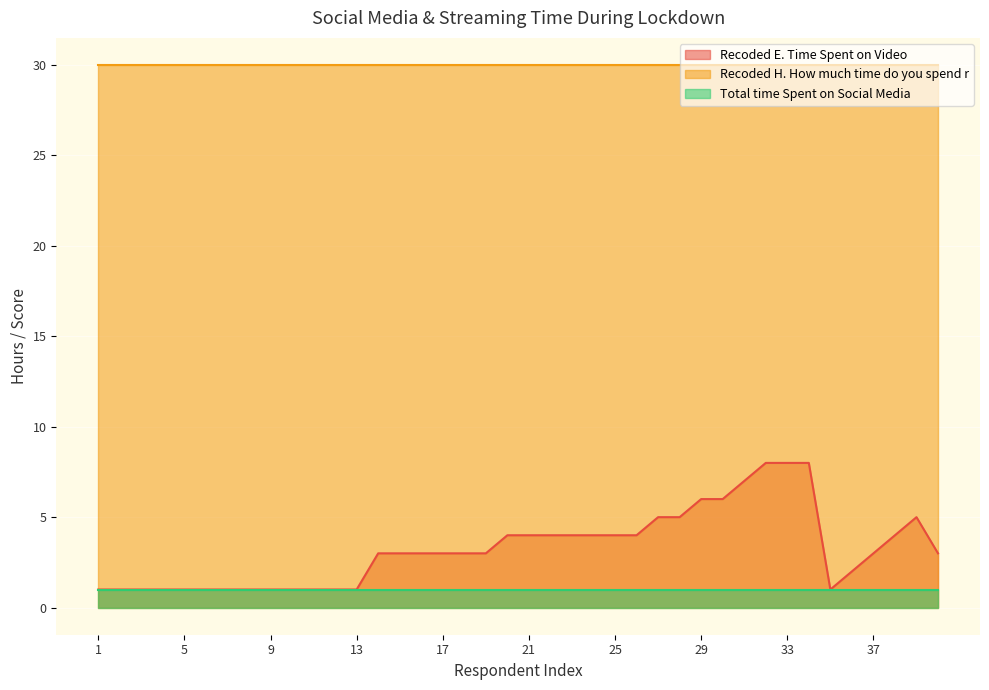

Rank the series by their maximum value, from lowest to highest.

Total time Spent on Social Media, Recoded E. Time Spent on Video, Recoded H. How much time do you spend r